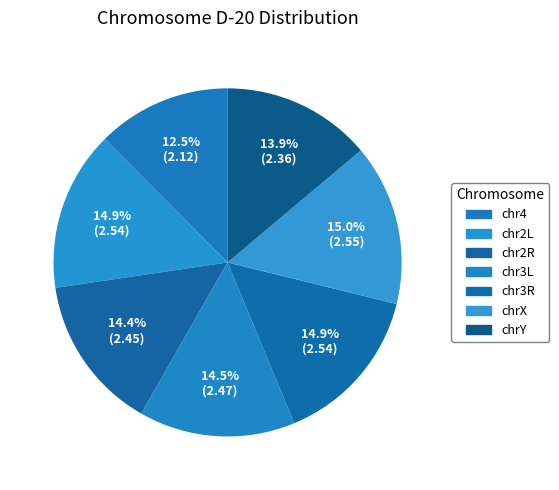

The chr3R slice represents 26% of the pie. True or false?

False